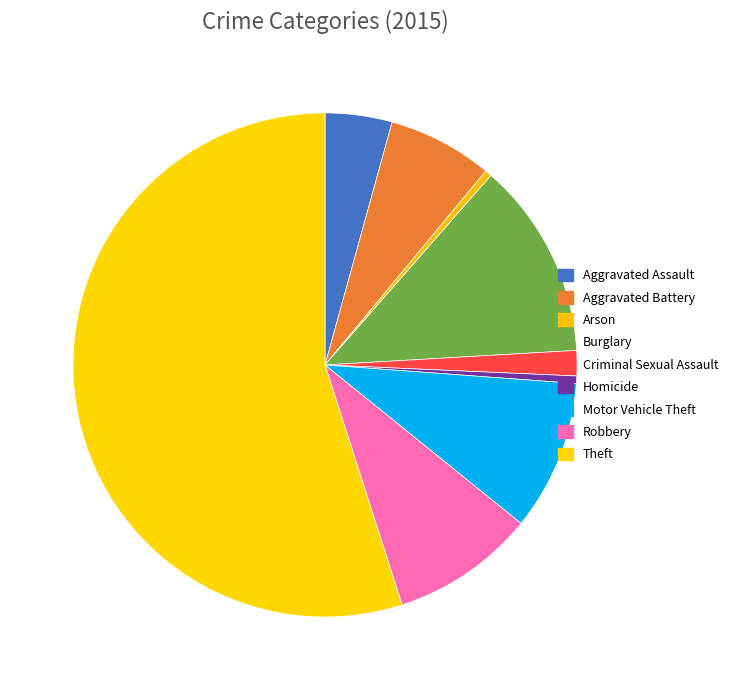

Combined, do Criminal Sexual Assault and Homicide account for over 50%?

No